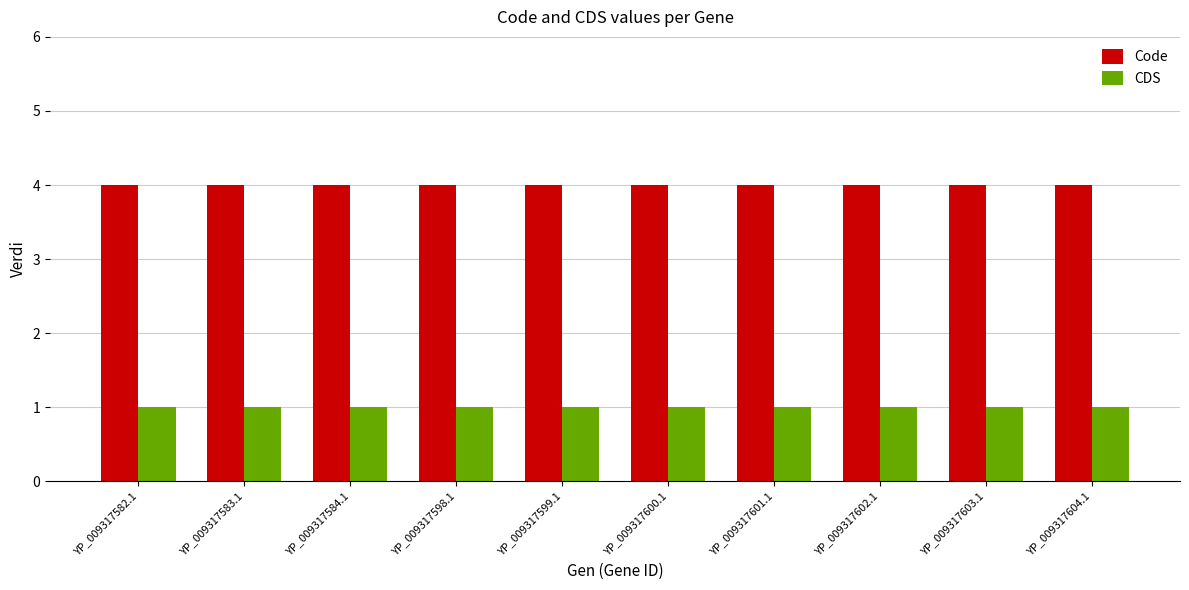

At how many categories does at least one series exceed 2?

10